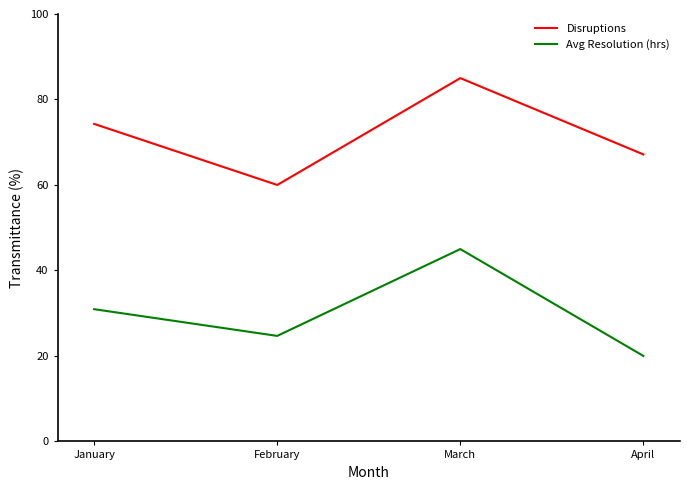

What is the difference between the second highest and minimum values in the Disruptions series?

14.3